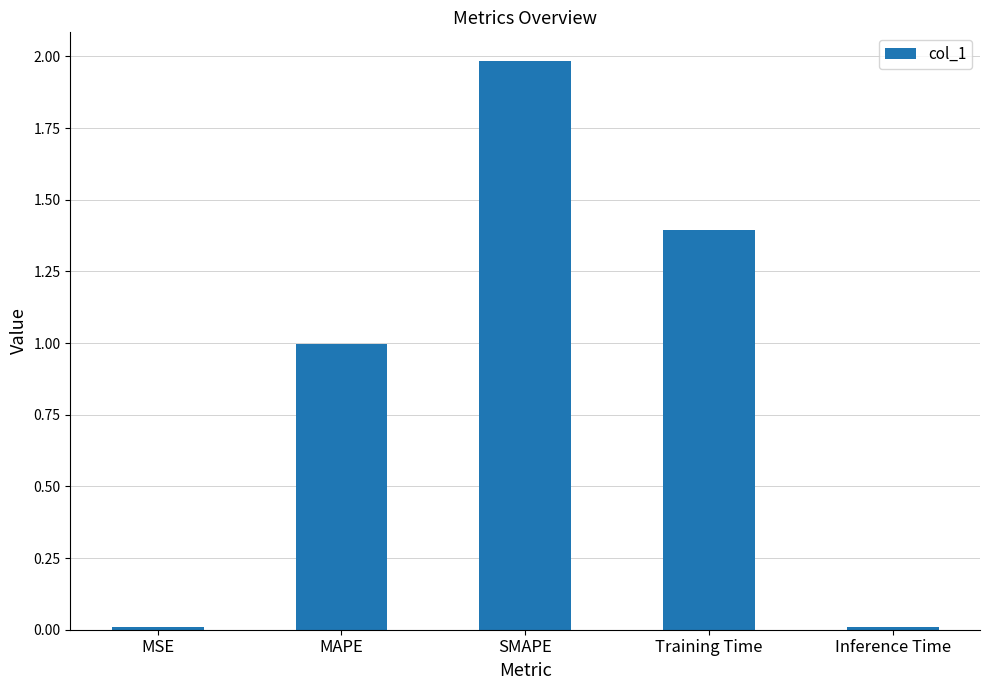

What is the average value?

0.9